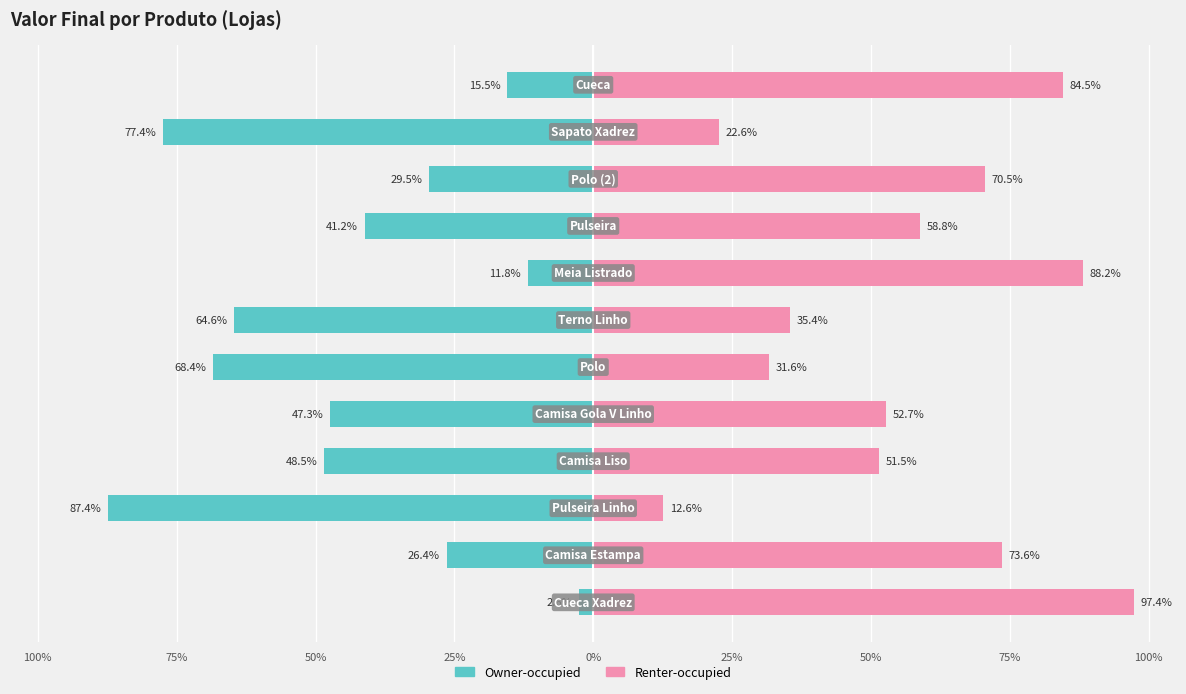

What is the minimum value for Renter-occupied?

12.6